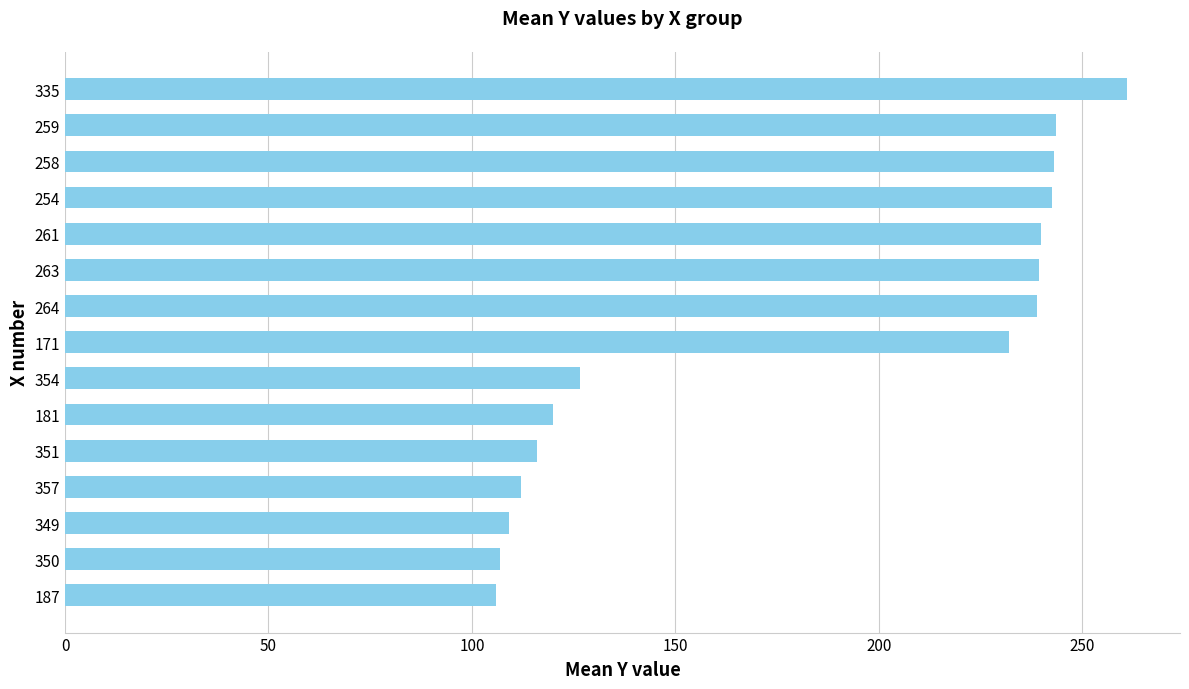

True or false: the data shows 115.1 at 259.

False